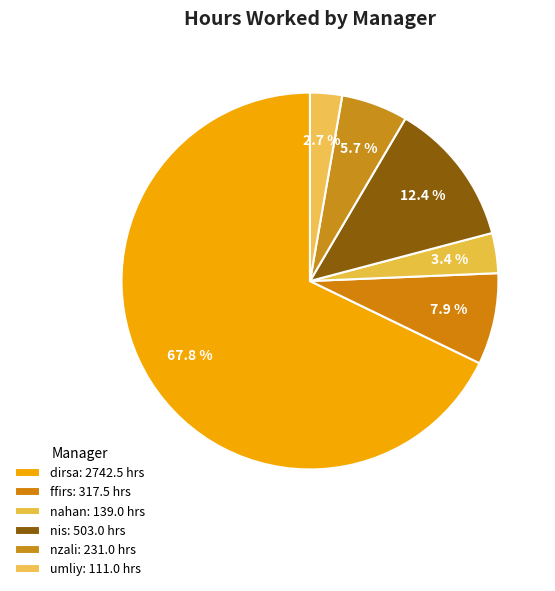

Count the number of slices in the pie.

6